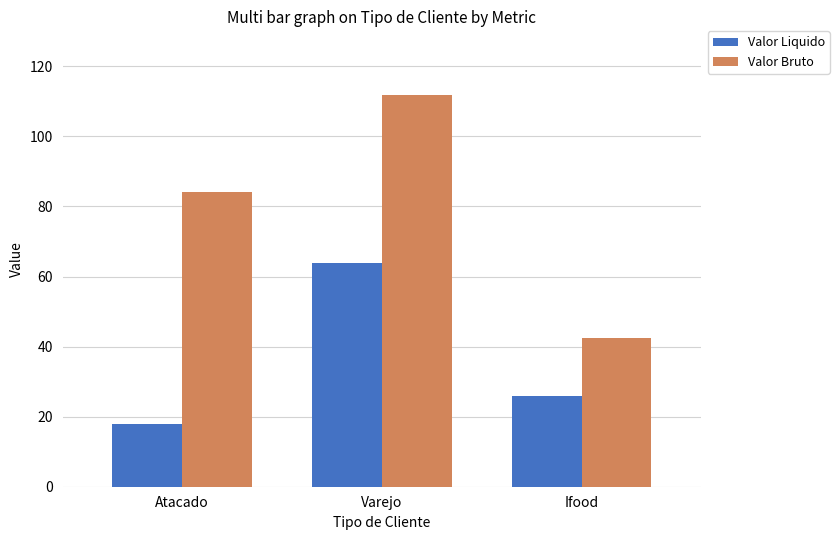

At Varejo, list the series in order from smallest to largest.

Valor Liquido, Valor Bruto